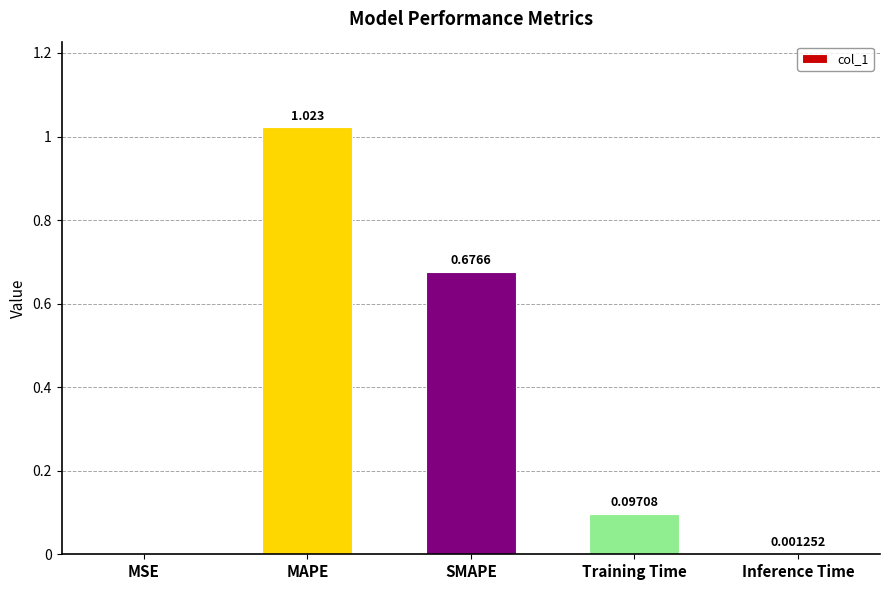

Which has a higher value, MSE or SMAPE?

SMAPE